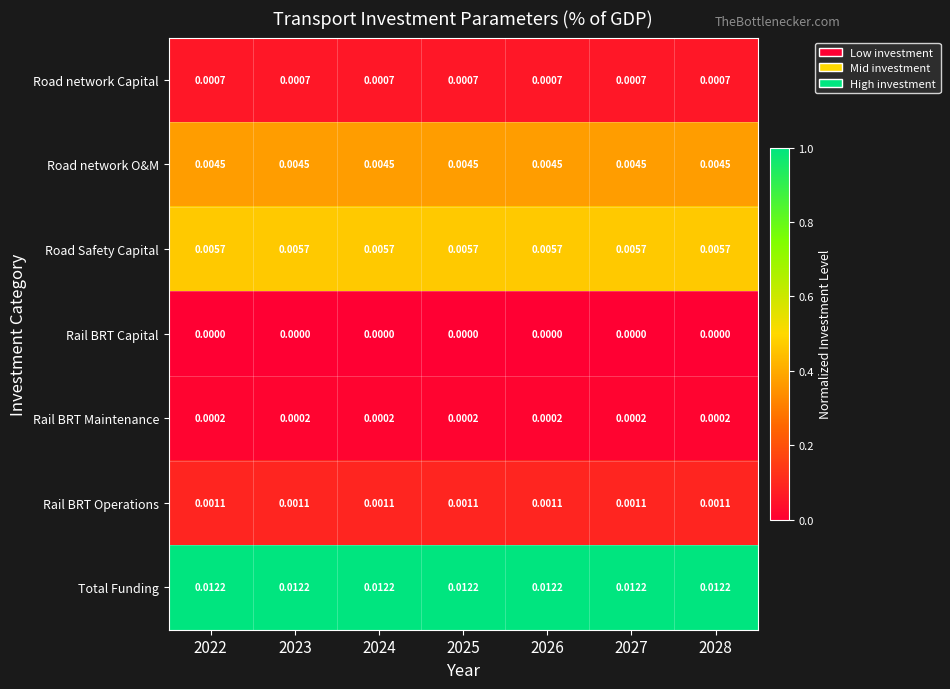

How many data points does each series have?

7